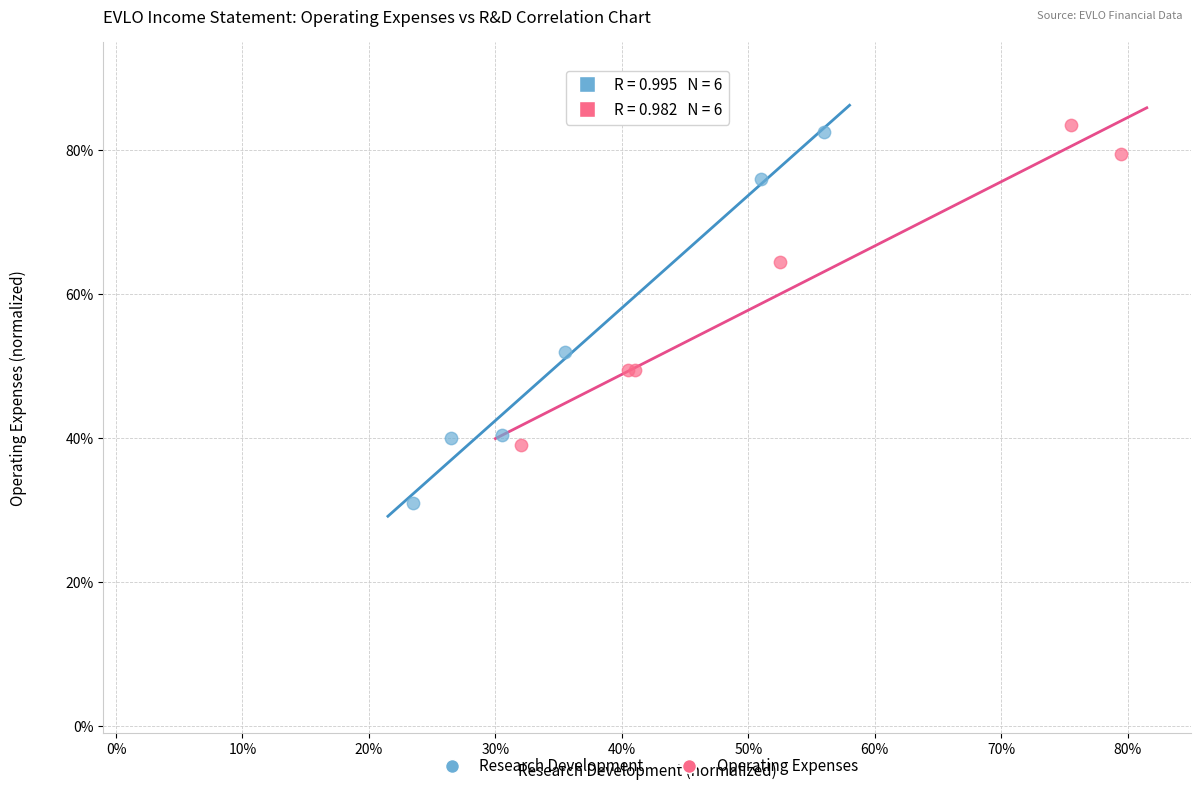

Which series contains the highest Y value?

Operating Expenses